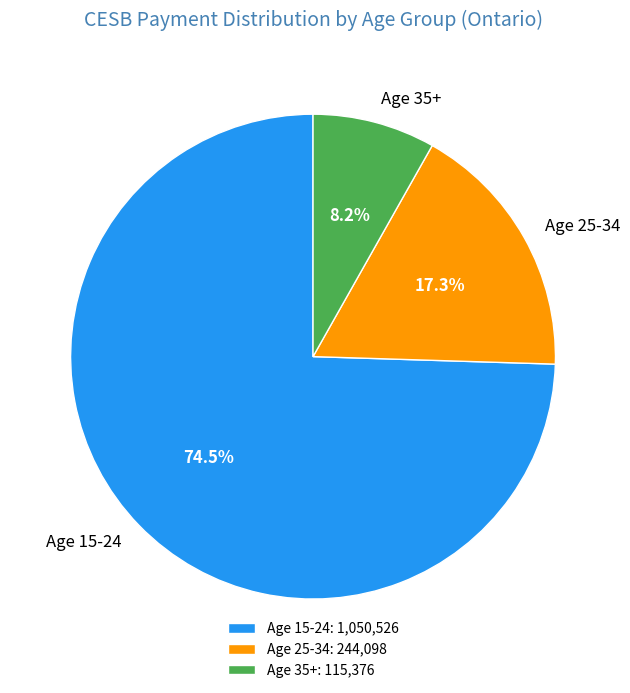

Which slice is the smallest?

Age 35+